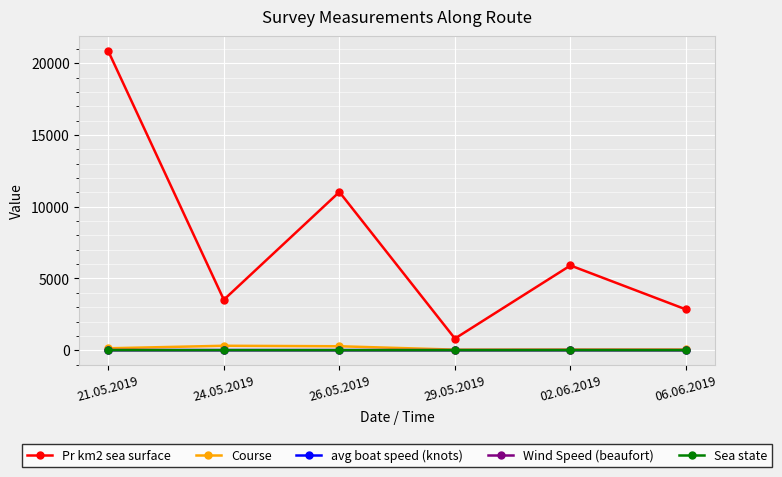

True or false: Wind Speed (beaufort) and Pr km2 sea surface cross at least once.

False